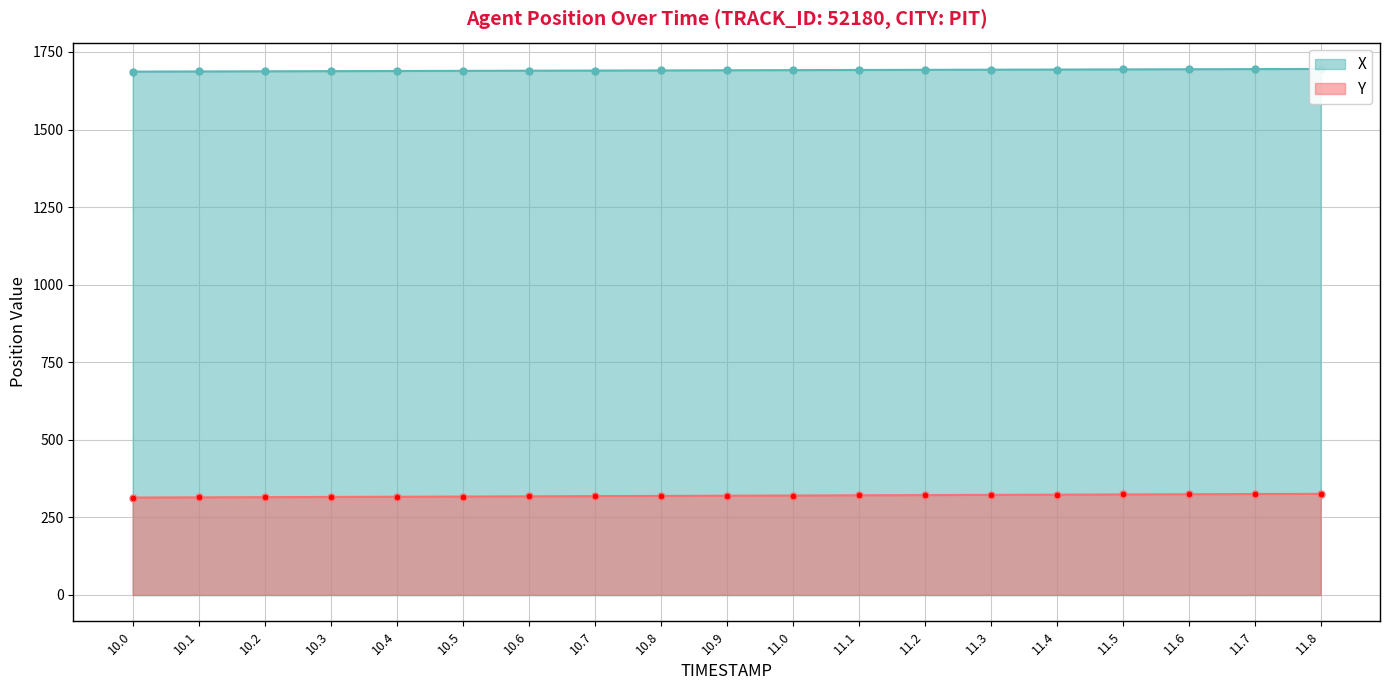

True or false: X and Y intersect in this chart.

False